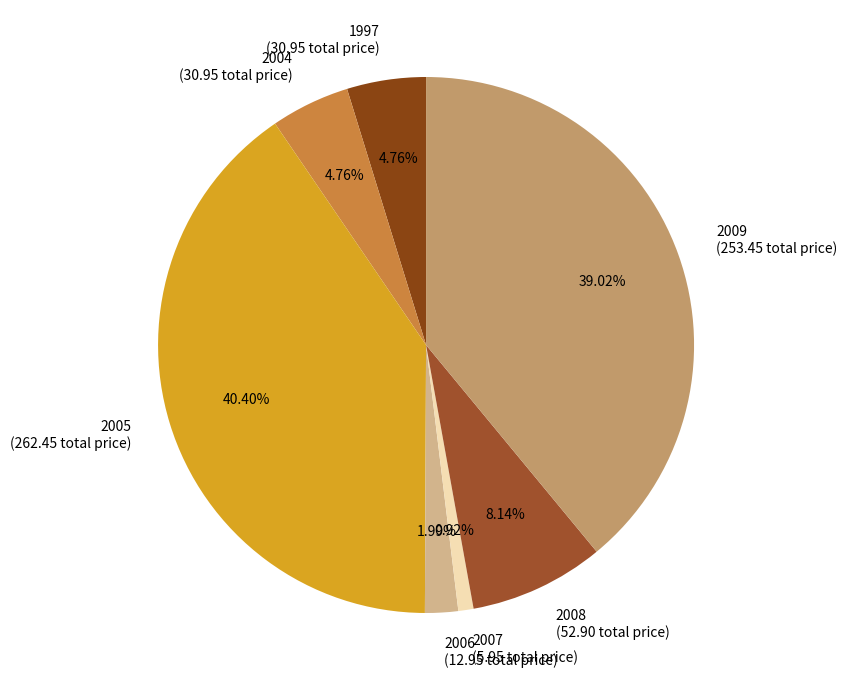

How many segments does this pie chart have?

7